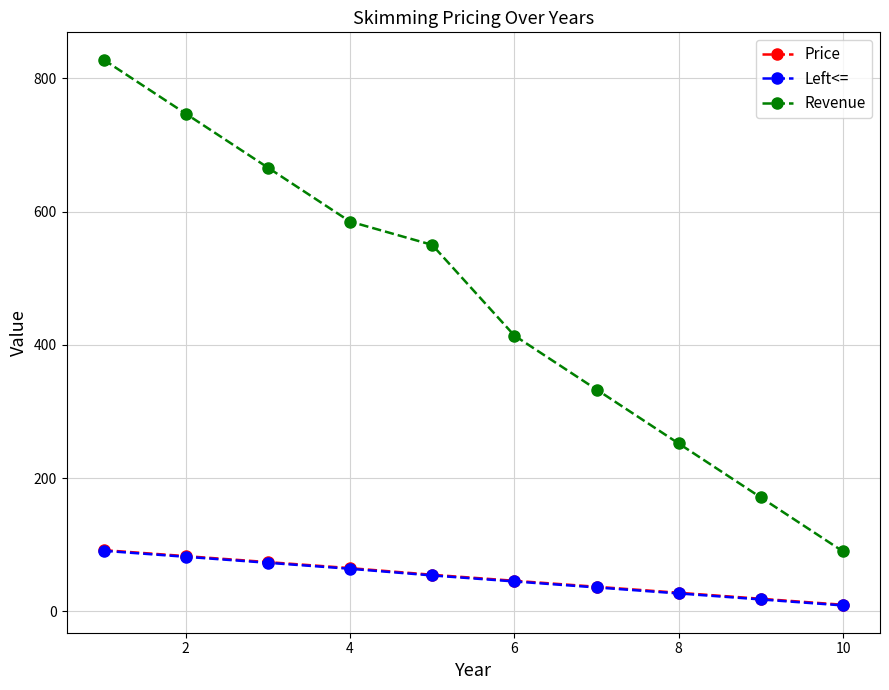

Which series has the largest total across all categories?

Revenue